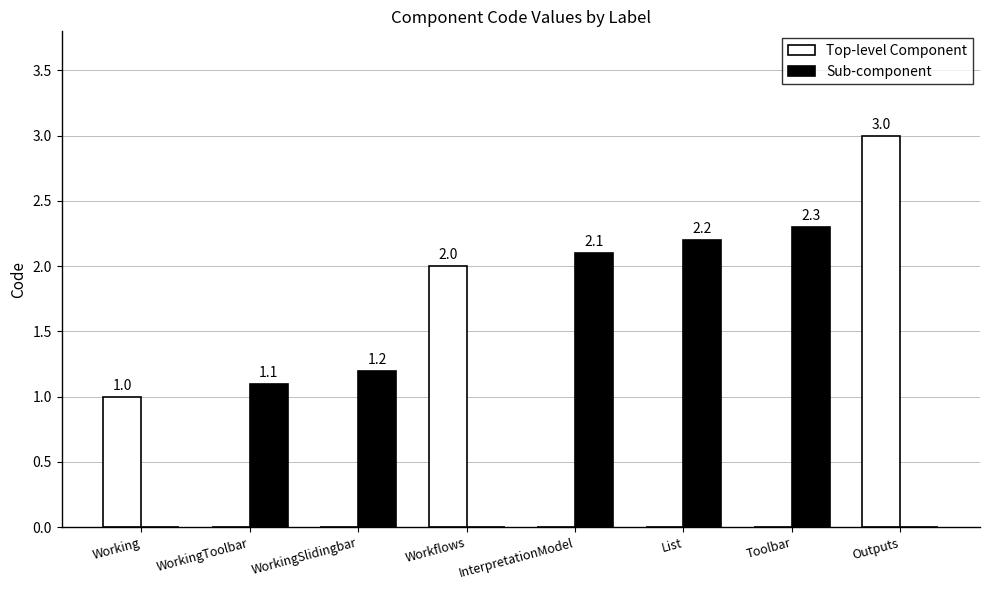

The value of Top-level Component at Working is 0.4. True or false?

False